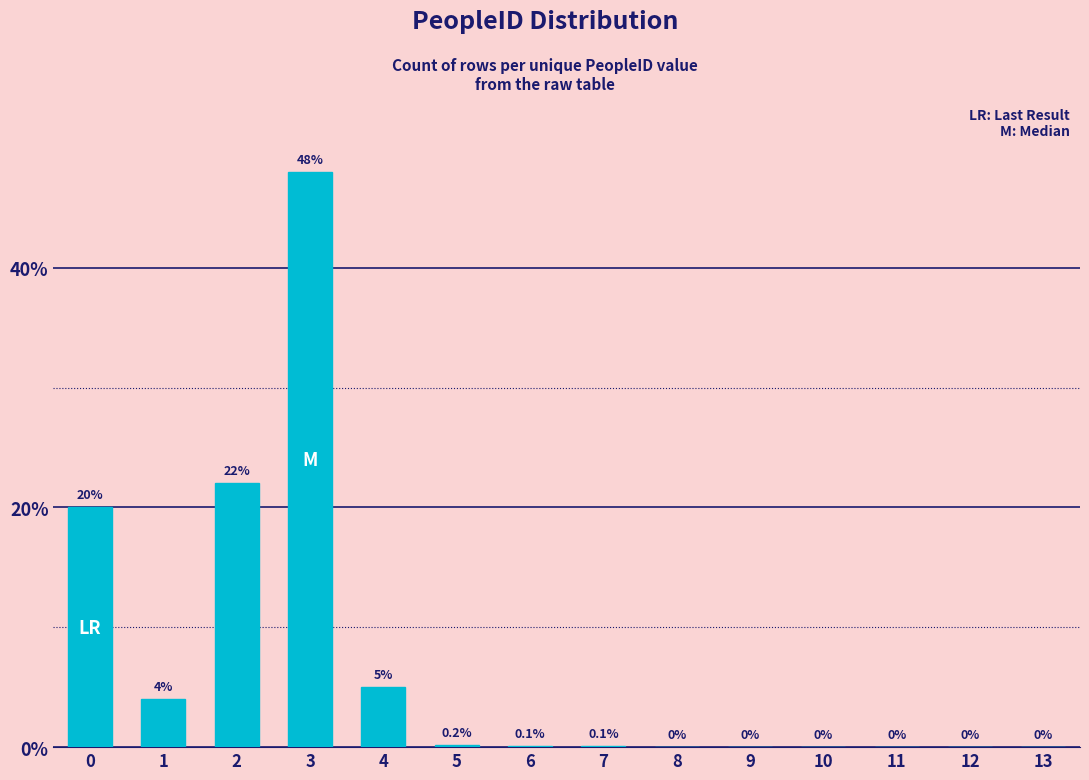

Is it true that the value at 12 is -18.0?

False